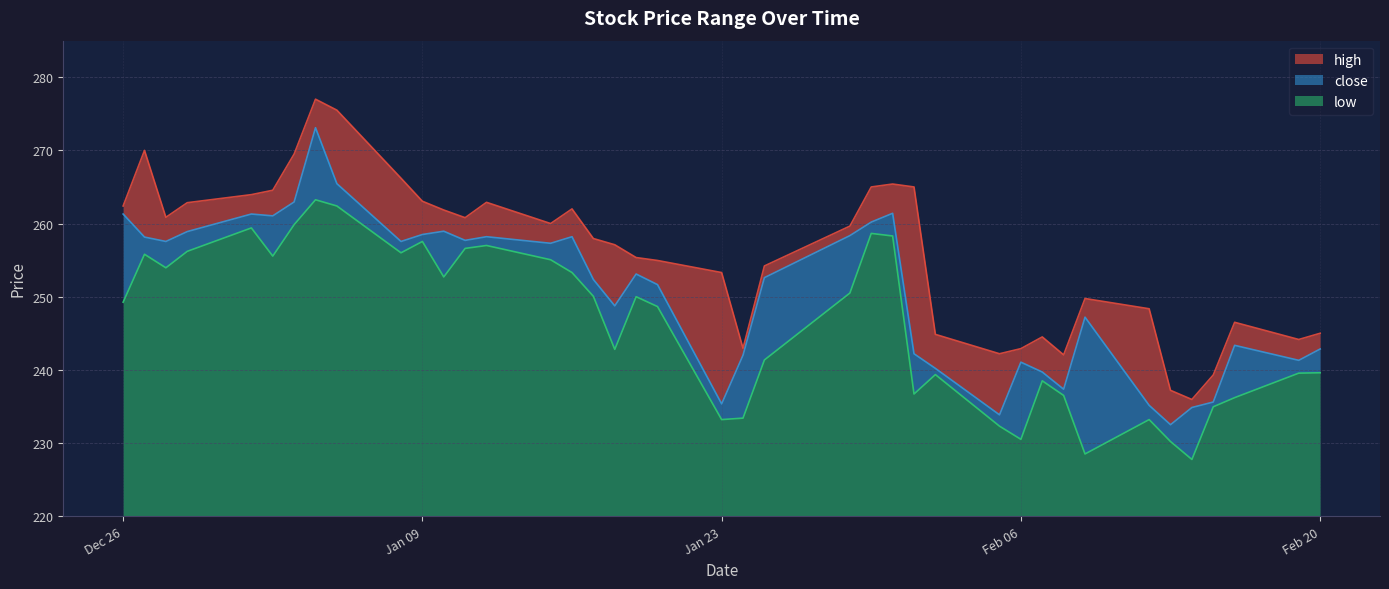

Reading right to left, extract all data points from this chart.

high: 245.0	244.2	246.5	239.3	235.9	237.2	248.3	249.8	242.1	244.5	242.9	242.2	244.8	265.0	265.4	265.0	259.6	254.2	242.9	253.3	254.9	255.3	257.1	257.9	262.0	260.0	262.9	260.8	261.9	263.1	266.2	275.5	277.0	269.5	264.6	263.9	262.9	260.9	270.0	262.4
close: 242.8	241.3	243.3	235.6	234.8	232.5	235.2	247.2	237.3	239.7	241.1	233.8	240.2	242.2	261.4	260.2	258.4	252.6	242.0	235.3	251.7	253.1	248.8	252.3	258.2	257.3	258.2	257.7	258.9	258.5	257.6	265.4	273.1	262.9	261.1	261.3	258.9	257.6	258.1	261.3
low: 239.6	239.6	236.2	234.9	227.8	230.2	233.2	228.5	236.5	238.5	230.5	232.3	239.3	236.7	258.3	258.6	250.5	241.3	233.4	233.2	248.7	250.0	242.8	250.1	253.3	255.1	257.0	256.6	252.7	257.6	256.0	262.4	263.2	259.9	255.6	259.4	256.2	253.9	255.8	249.2